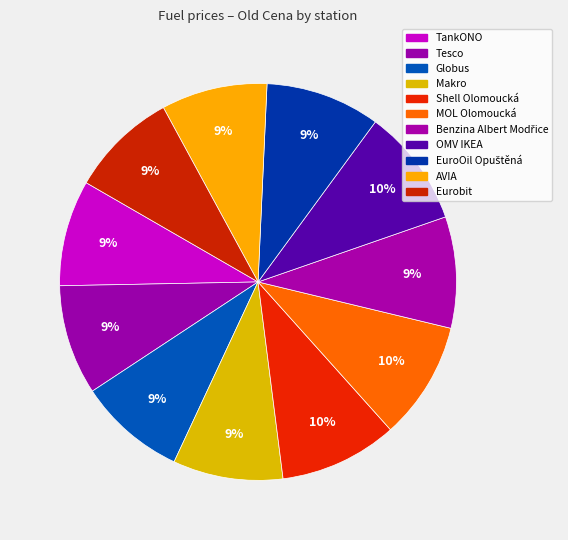

To the nearest percent, what is the average slice percentage?

9%